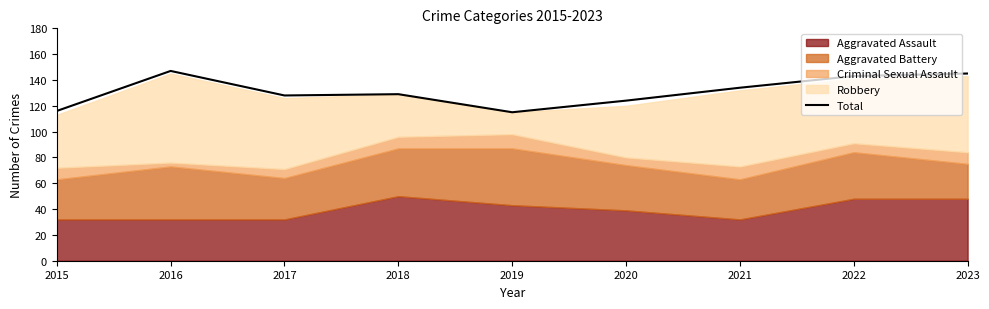

The value of Total at 2020 is 216. True or false?

False